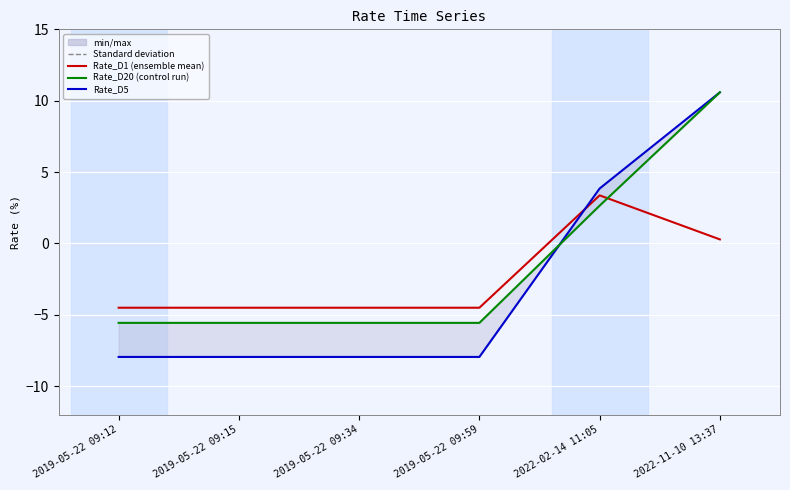

At which label is Rate_D5 closest to 1?

2022-02-14 11:05